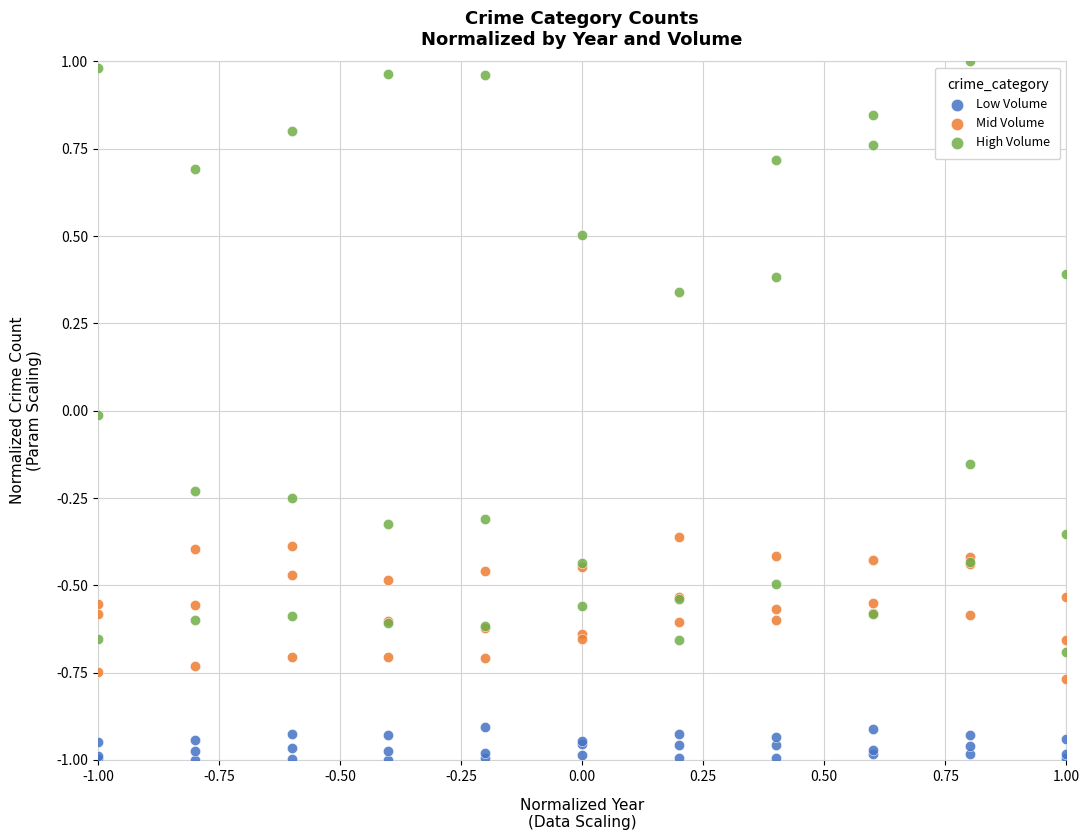

Which series contains the highest Y value?

High Volume